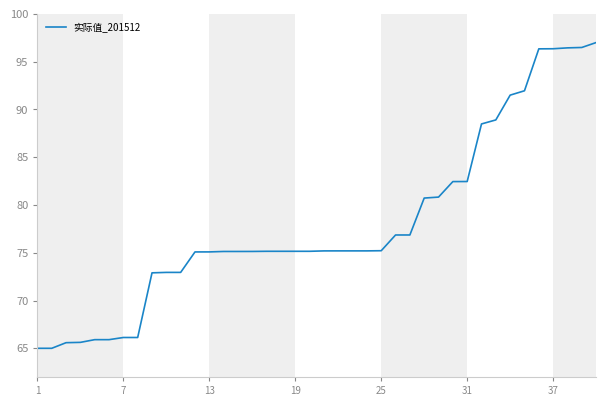

What is the minimum value shown in the chart?

65.0